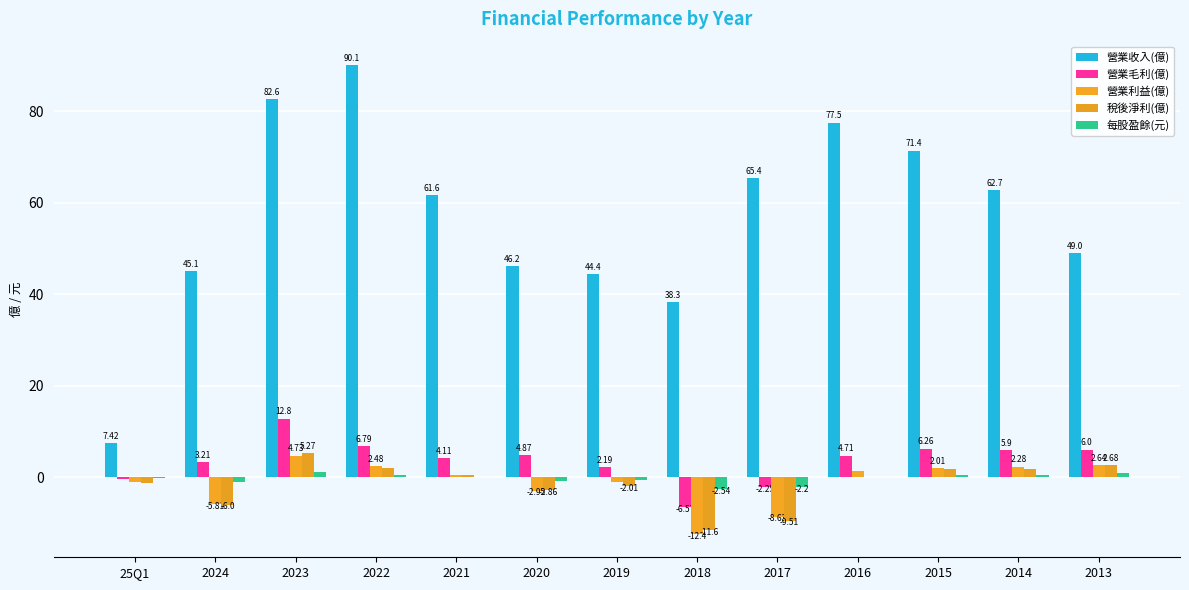

Read the 營業毛利(億) value at 2023.

12.8